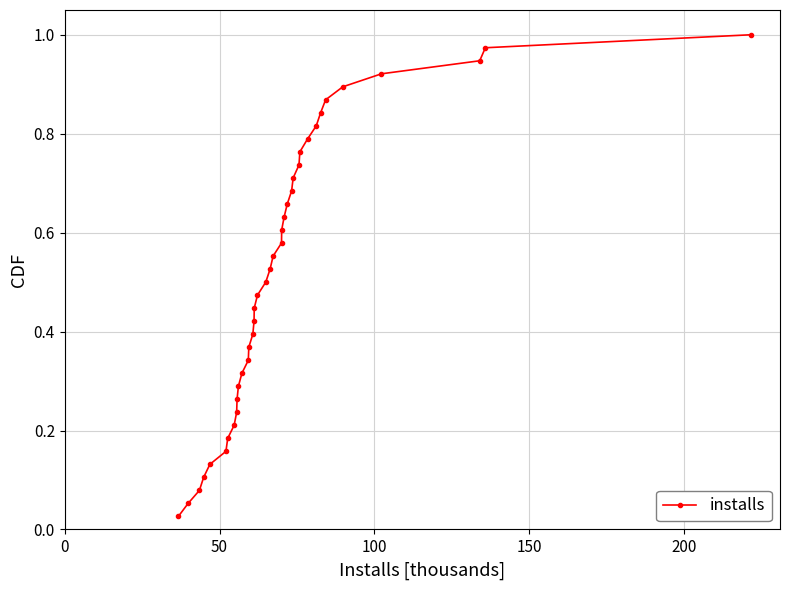

What is the sum of all values?

19.5